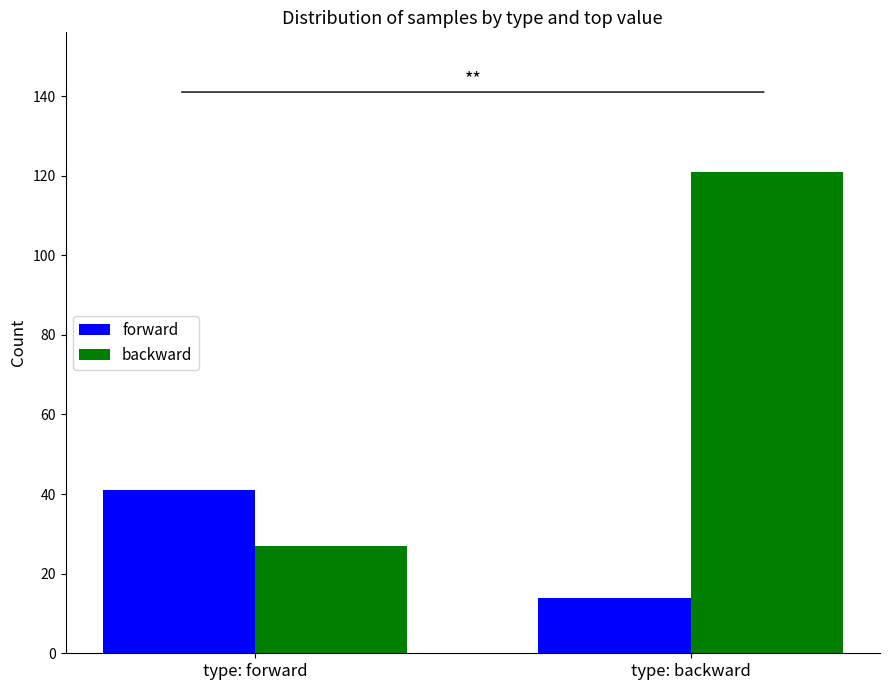

What is the difference between the maximum and minimum values in the forward series?

27